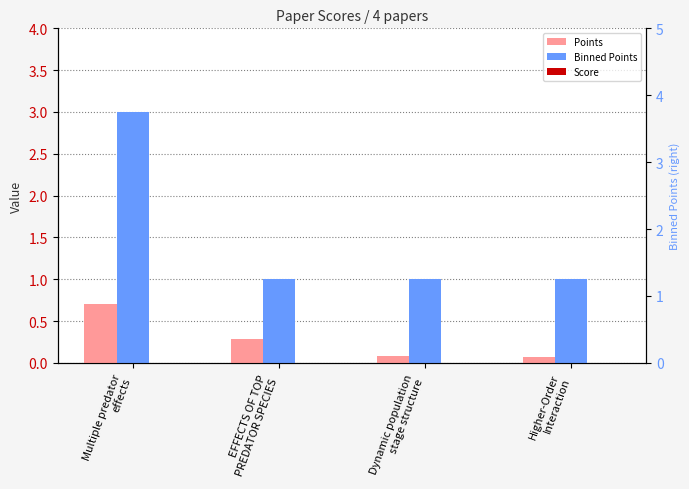

Rank the series at EFFECTS OF TOP
PREDATOR SPECIES from lowest to highest value.

Score, Points, Binned Points